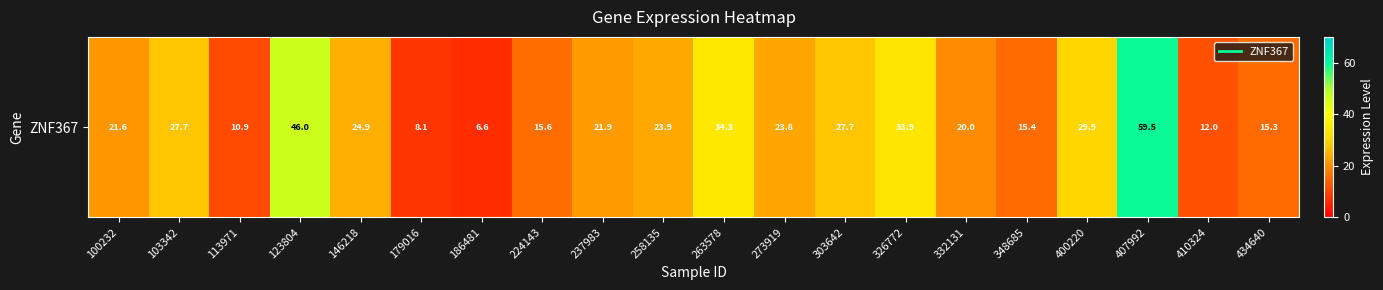

What is the smallest value displayed?

6.6